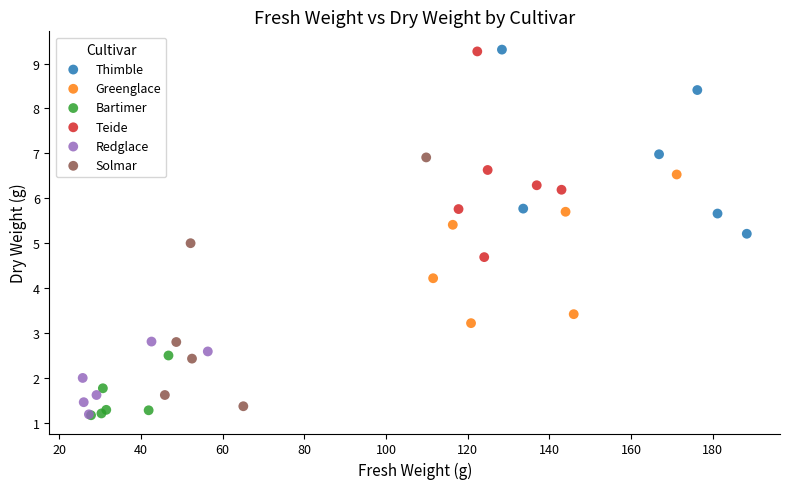

Which series has the widest spread of Y values?

Solmar